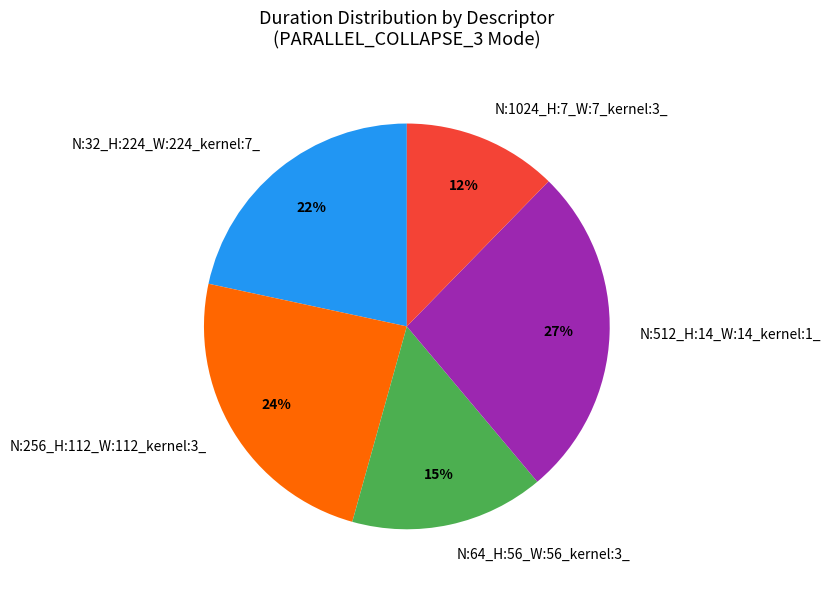

Is there a majority slice in this chart?

No